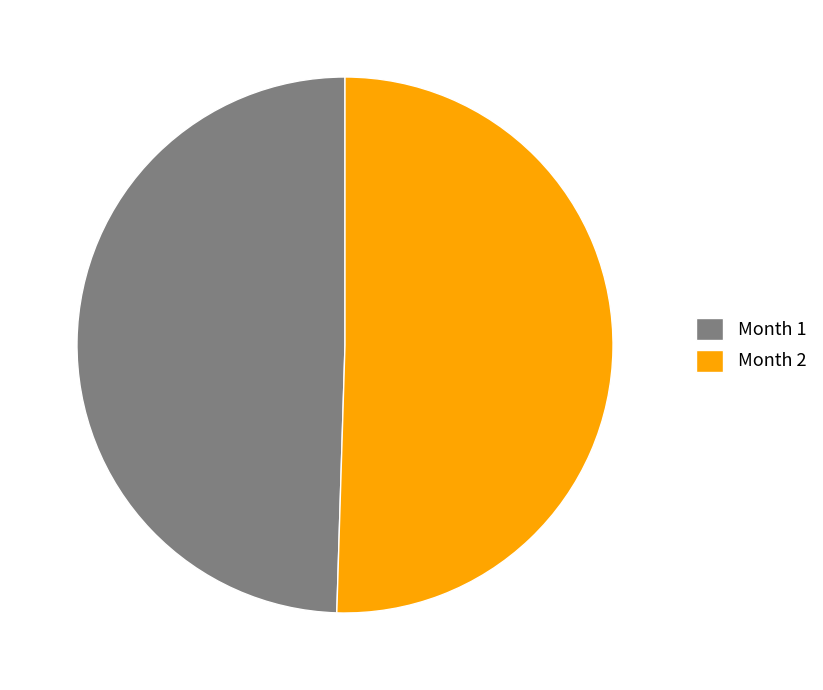

Rank the categories by value from lowest to highest.

Month 1, Month 2